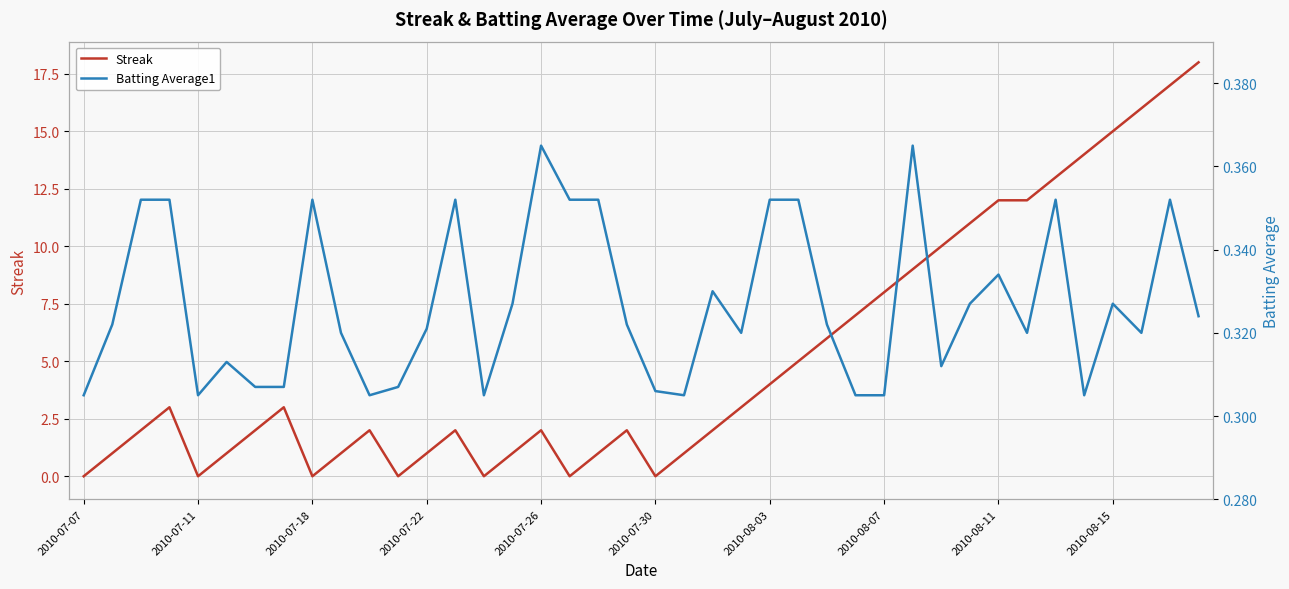

What is the difference between the second highest and minimum values in the Streak series?

17